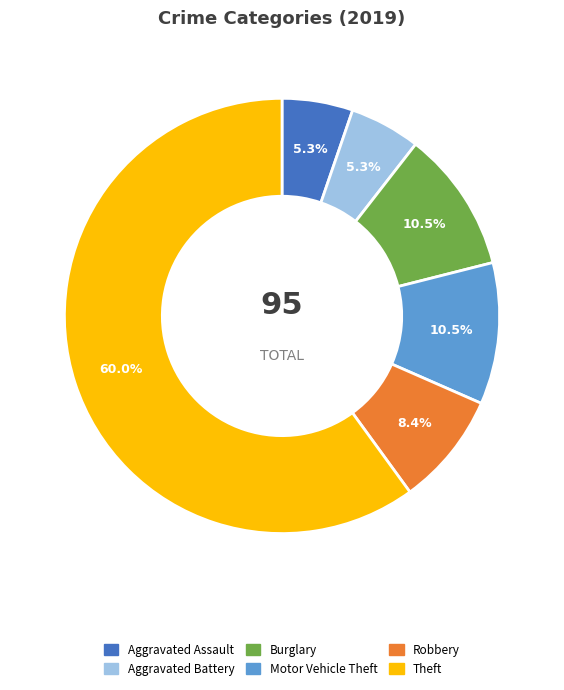

Is there a majority slice in this chart?

Yes